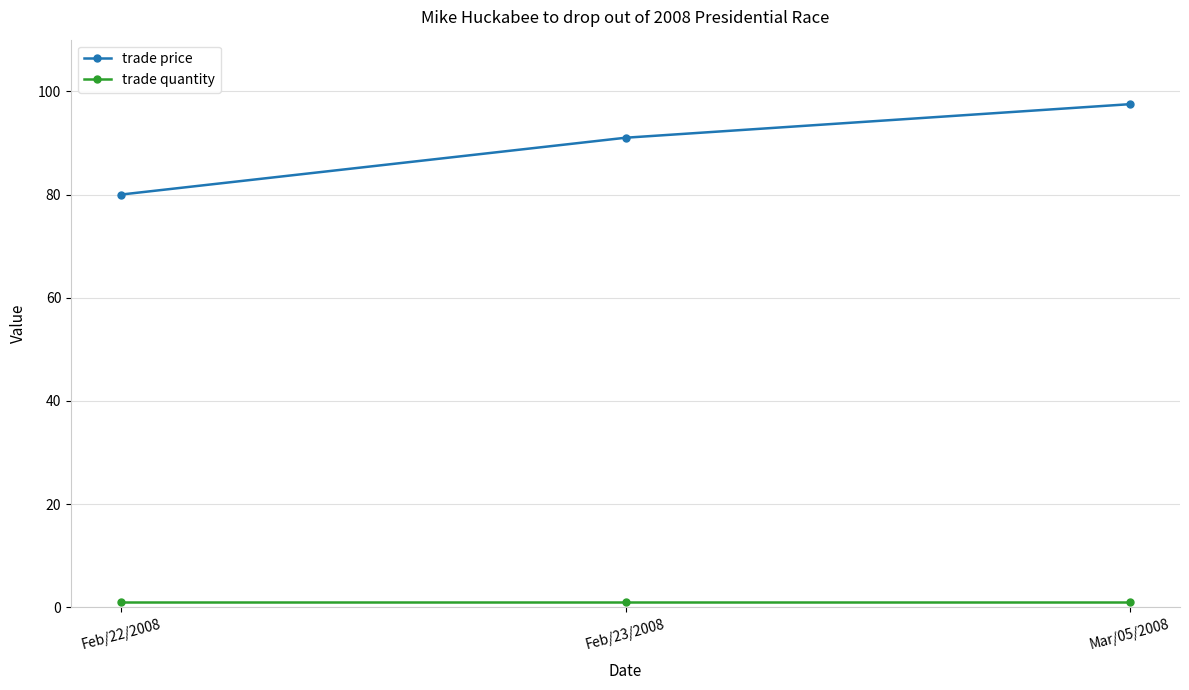

What is the spread (max minus min) of values at Feb/23/2008?

90.0